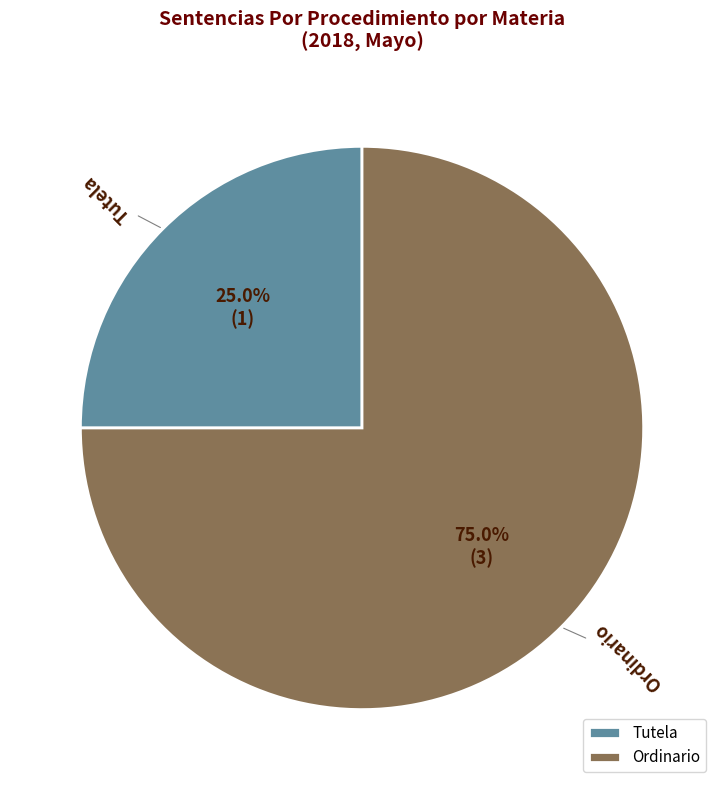

Which category accounts for the majority?

Ordinario